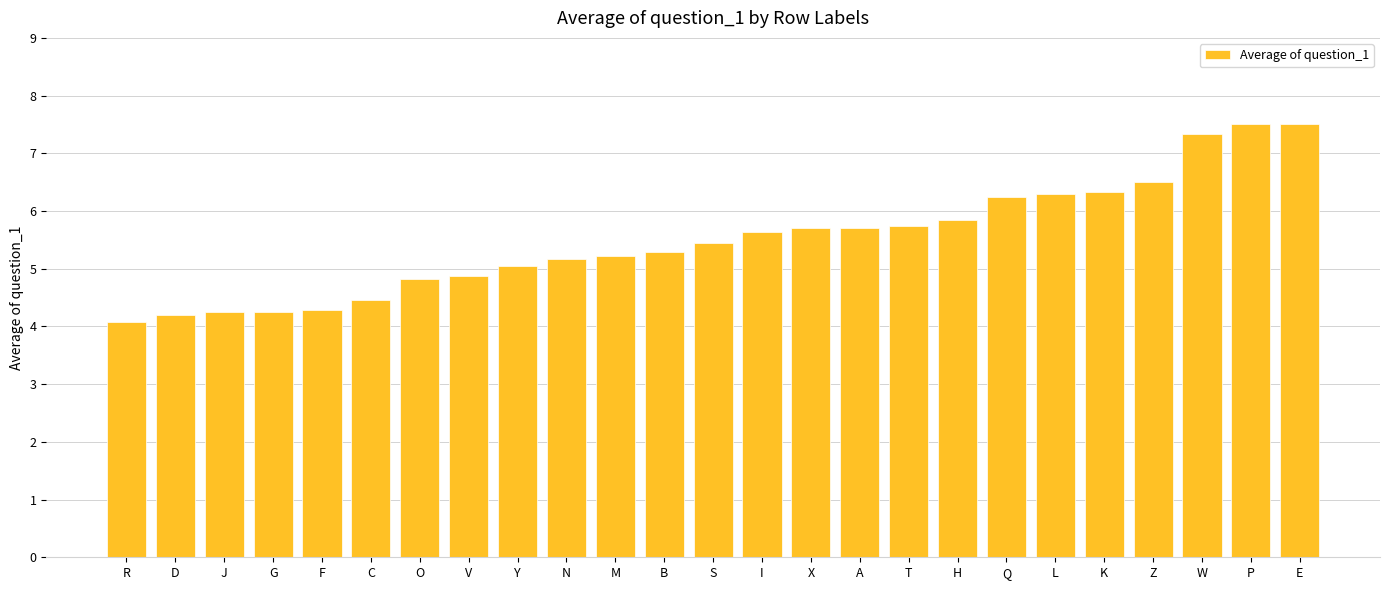

Which category has the lowest value across all series?

R